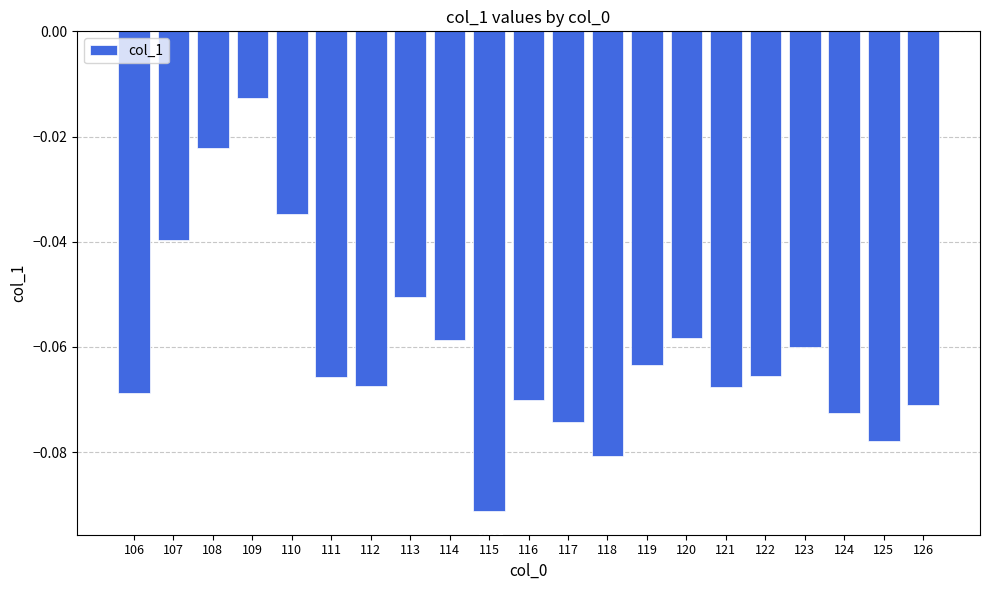

List the labels in order of value, largest first.

109, 108, 110, 107, 113, 120, 114, 123, 119, 122, 111, 112, 121, 106, 116, 126, 124, 117, 125, 118, 115